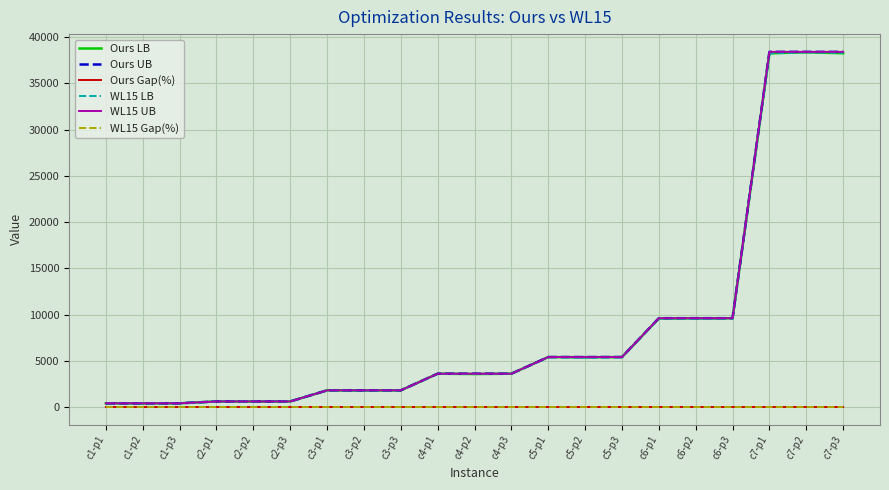

Is the value of WL15 Gap(%) at c2-p1 greater than the value of Ours LB at c5-p2?

No